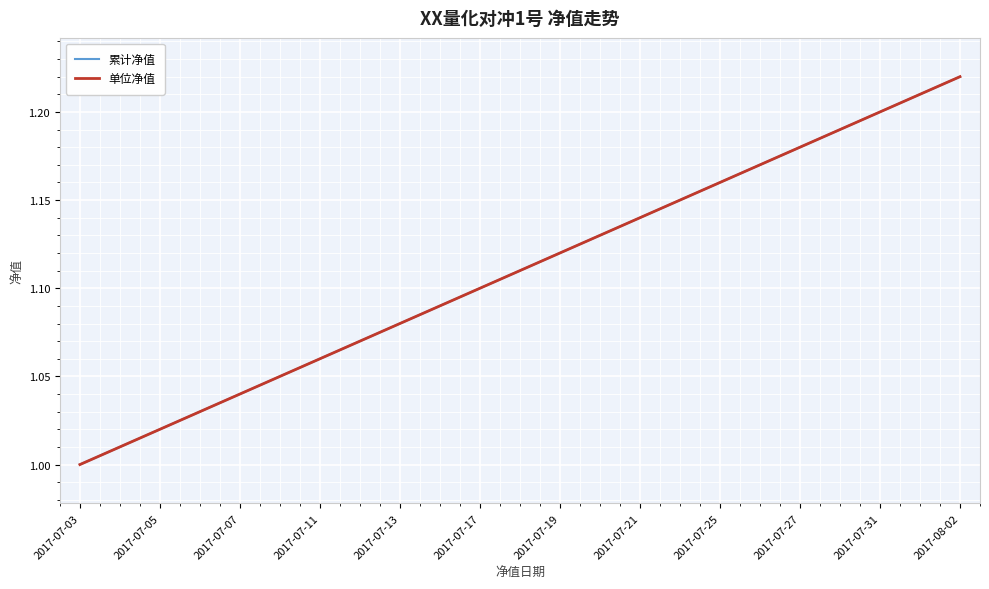

Does the chart have visible grid lines?

Yes